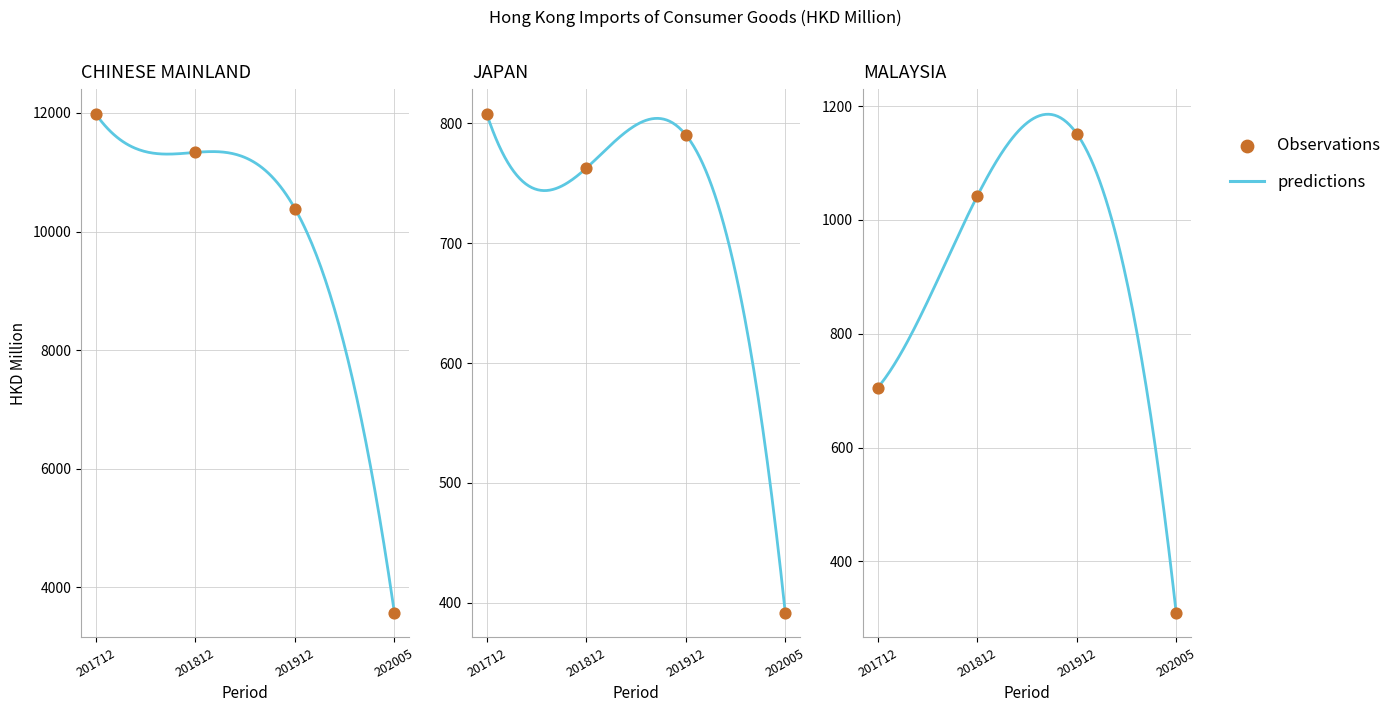

Is the value of 201712 at 1 greater than the value of 202005 at 6?

Yes